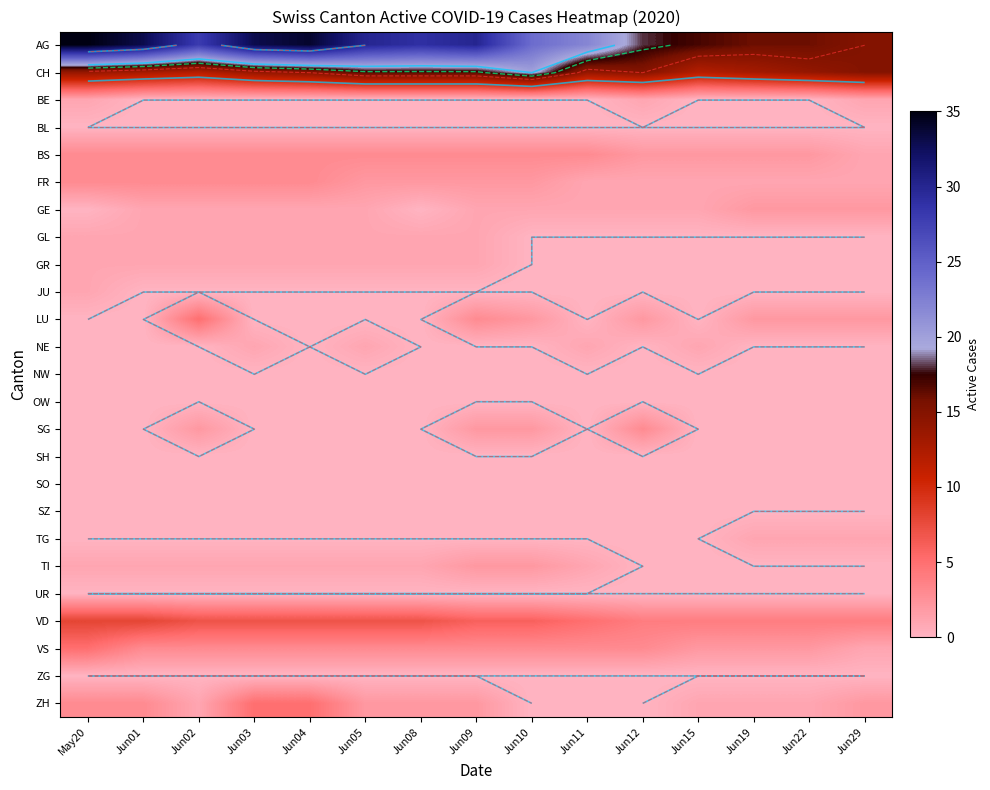

Count the number of categories in the chart.

15